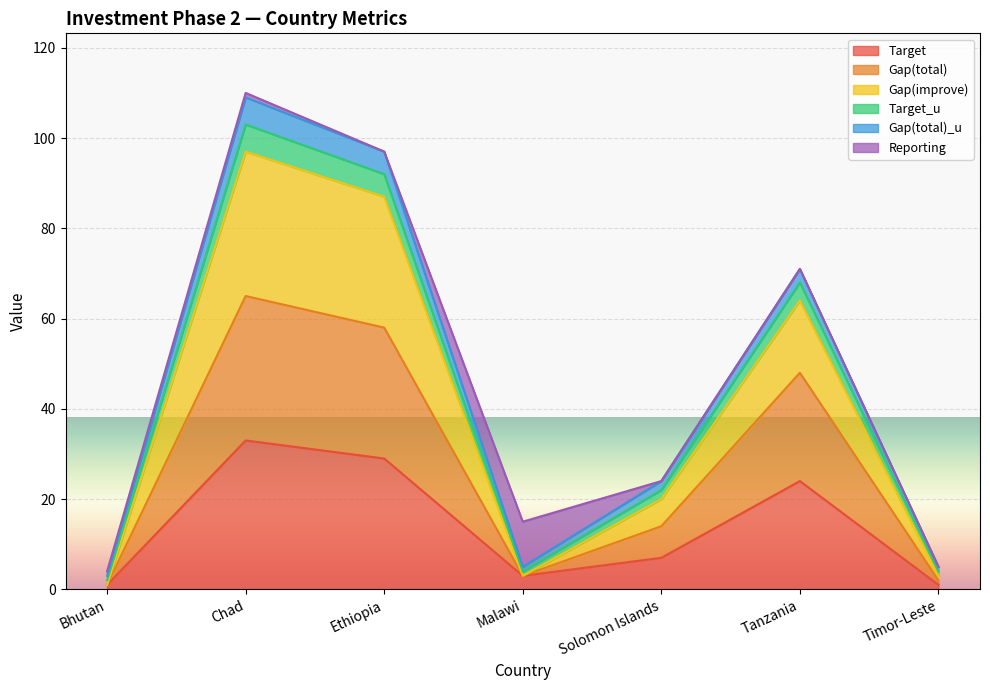

List the labels in order of Gap(total) value, largest first.

Chad, Ethiopia, Tanzania, Solomon Islands, Malawi, Timor-Leste, Bhutan